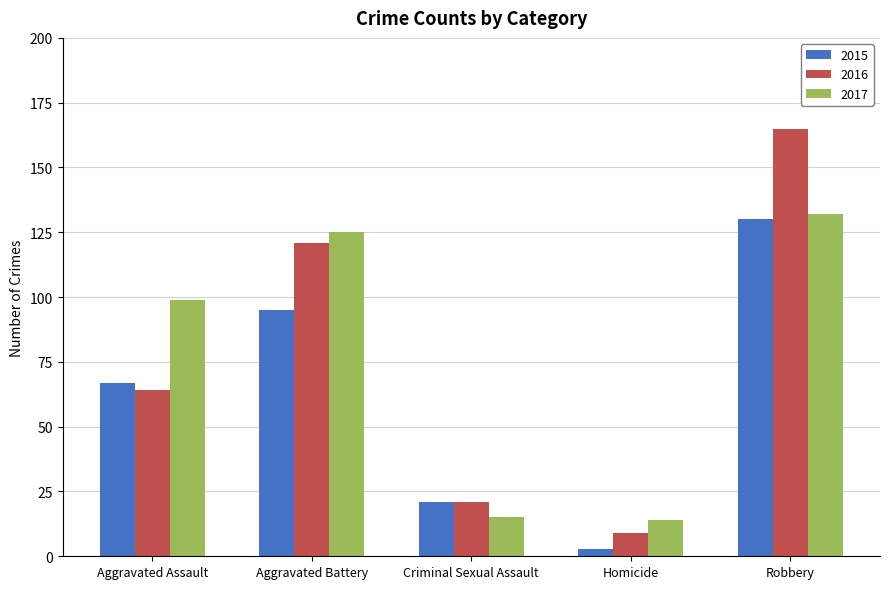

Rank the categories by 2016 value from lowest to highest.

Homicide, Criminal Sexual Assault, Aggravated Assault, Aggravated Battery, Robbery